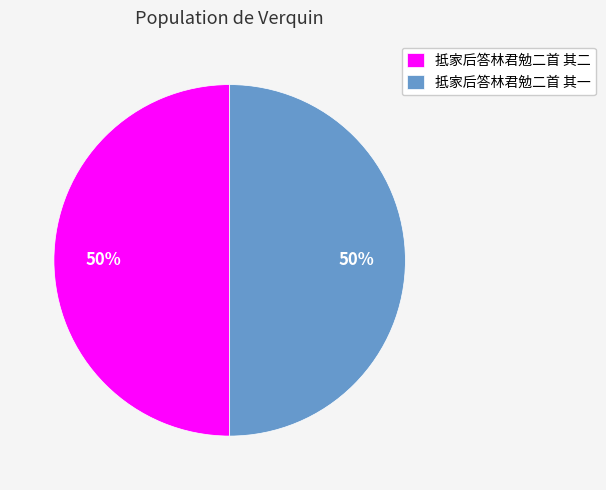

To the nearest percent, what portion does 抵家后答林君勉二首 其一 represent?

50%